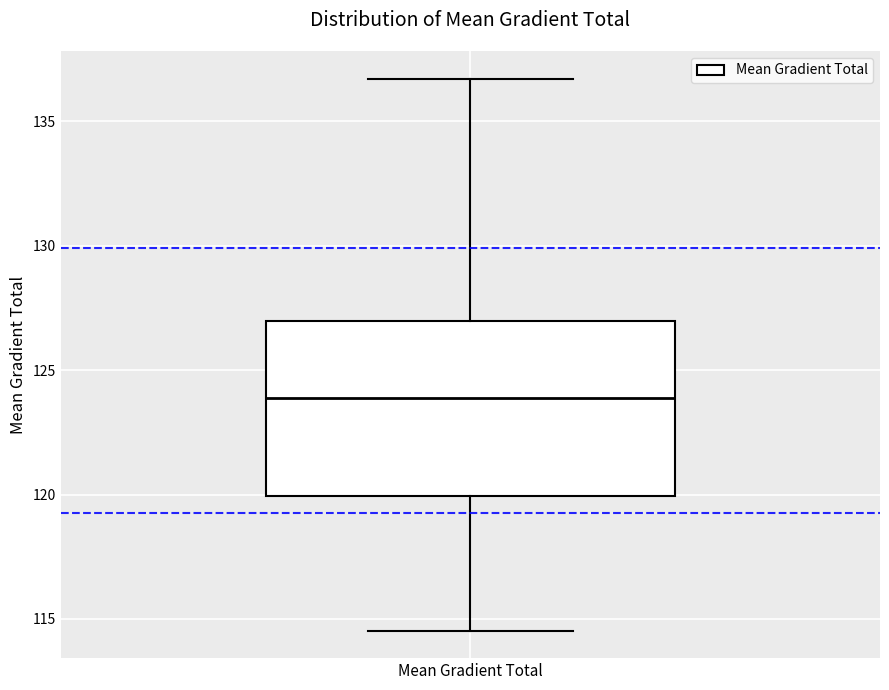

Where does the upper whisker of the box for Mean Gradient Total end on the y-axis? The values are not printed on the chart, so give them approximately, as read against the axis.

136.5